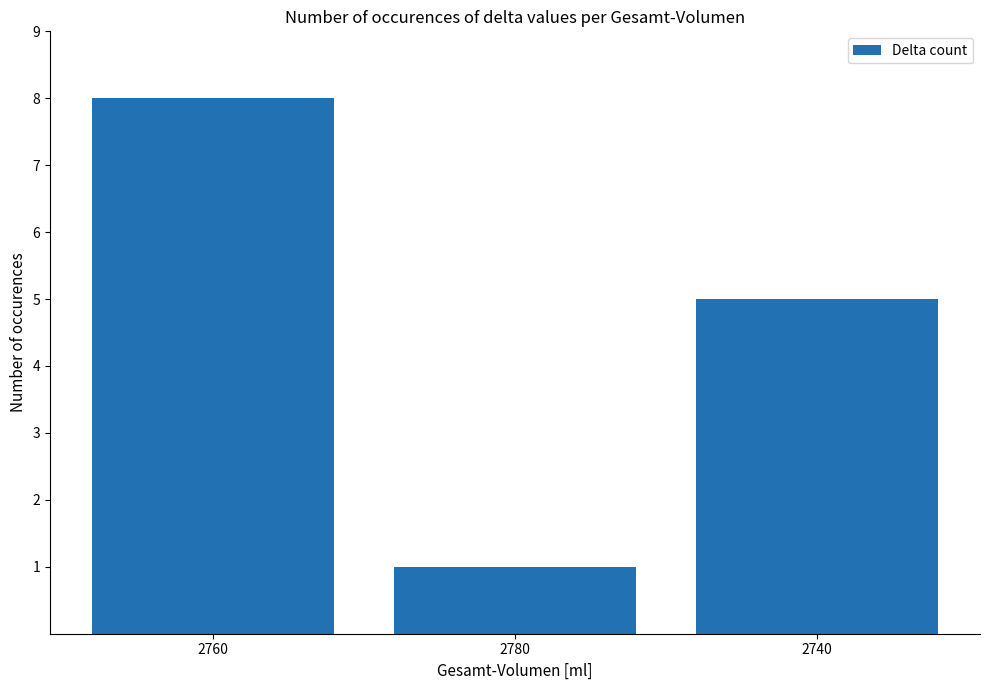

Reading left to right, what are all the values shown in this chart?

2760=8	2780=1	2740=5